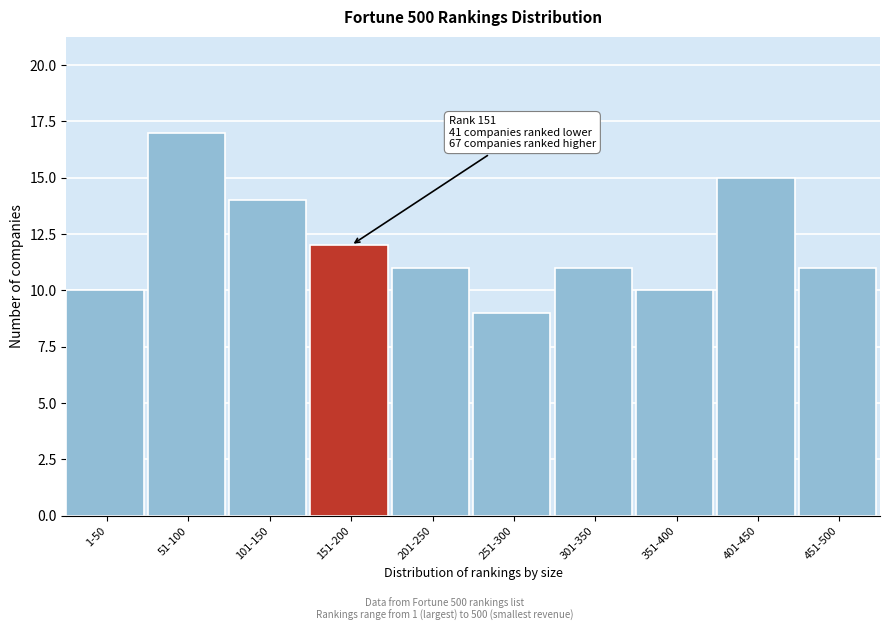

Reading left to right, what are all the values shown in this chart?

1-50=10	51-100=17	101-150=14	151-200=12	201-250=11	251-300=9	301-350=11	351-400=10	401-450=15	451-500=11